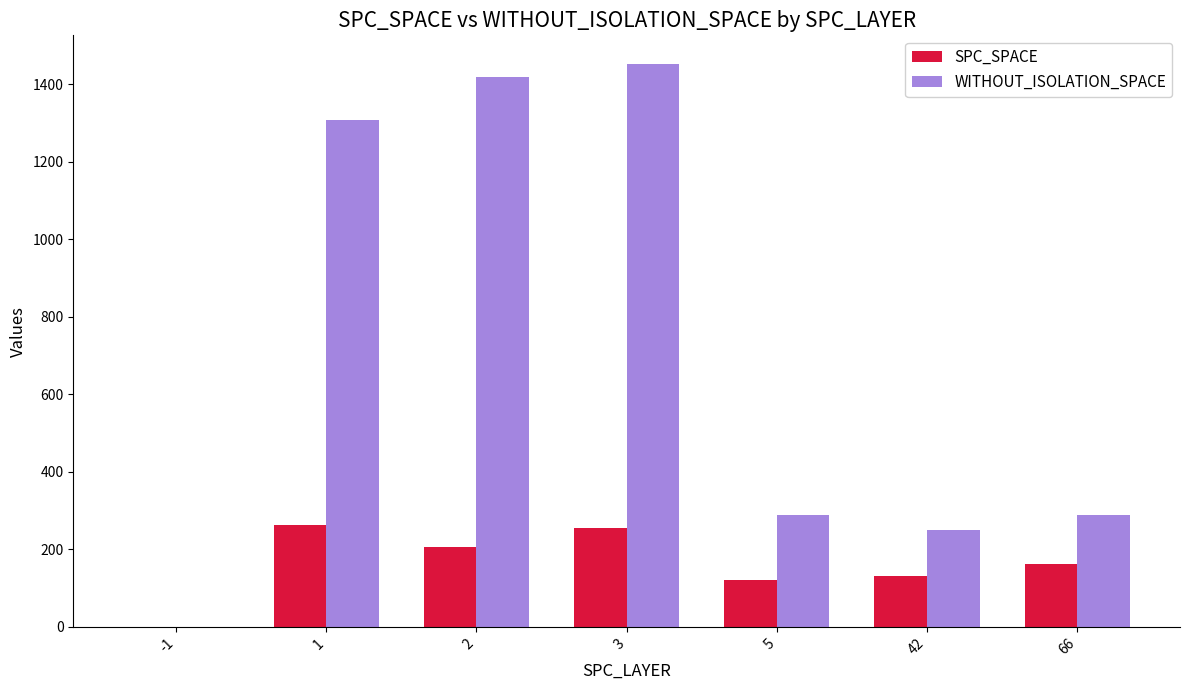

Is the value of WITHOUT_ISOLATION_SPACE at 66 greater than the value of SPC_SPACE at 3?

Yes